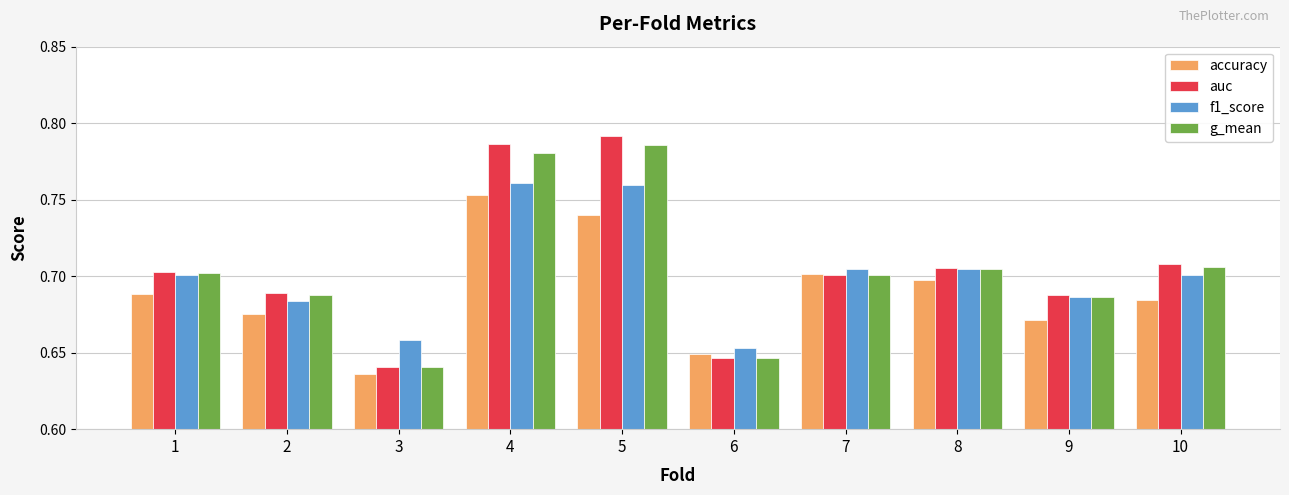

Which series changed the most between 4 and 6?

auc